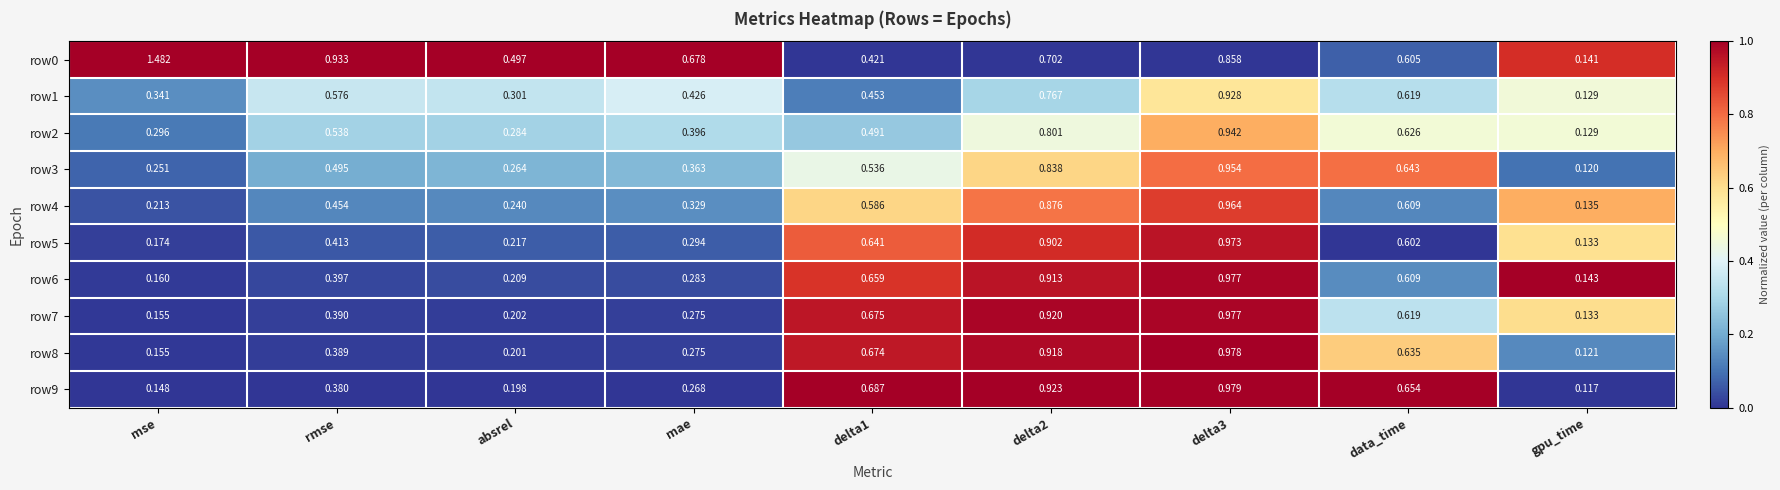

At delta2, list the series in order from smallest to largest.

row0, row1, row2, row3, row4, row5, row6, row8, row7, row9